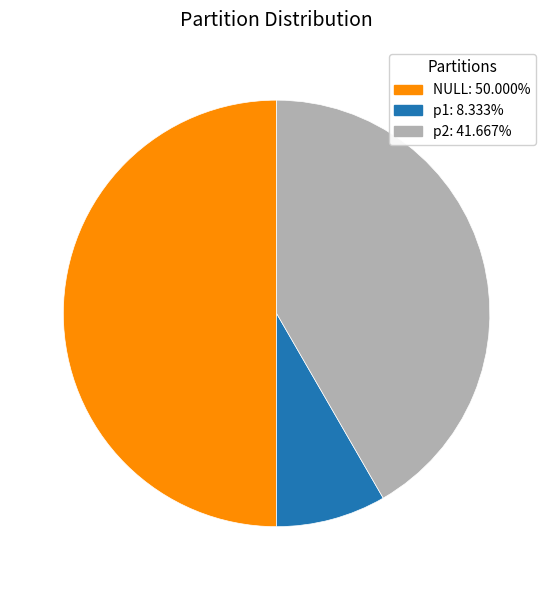

How many segments does this pie chart have?

3